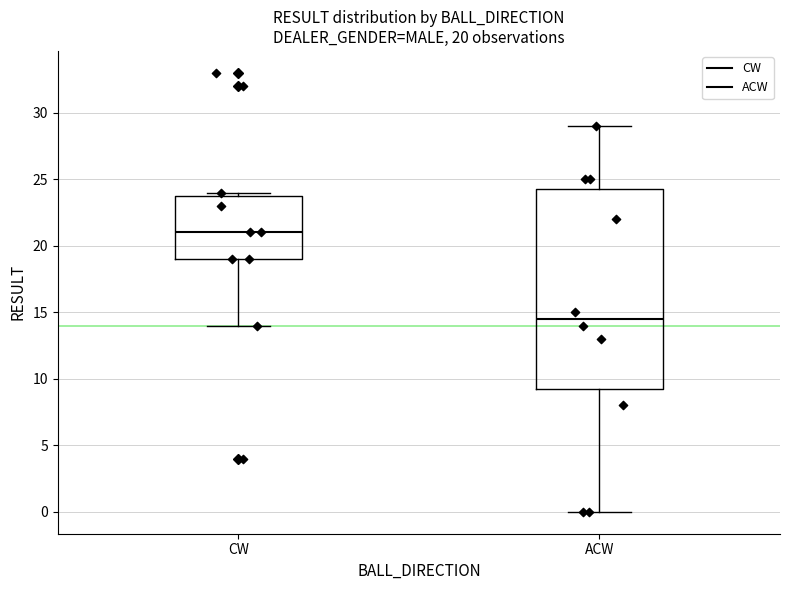

Which box's median line is the lowest?

ACW